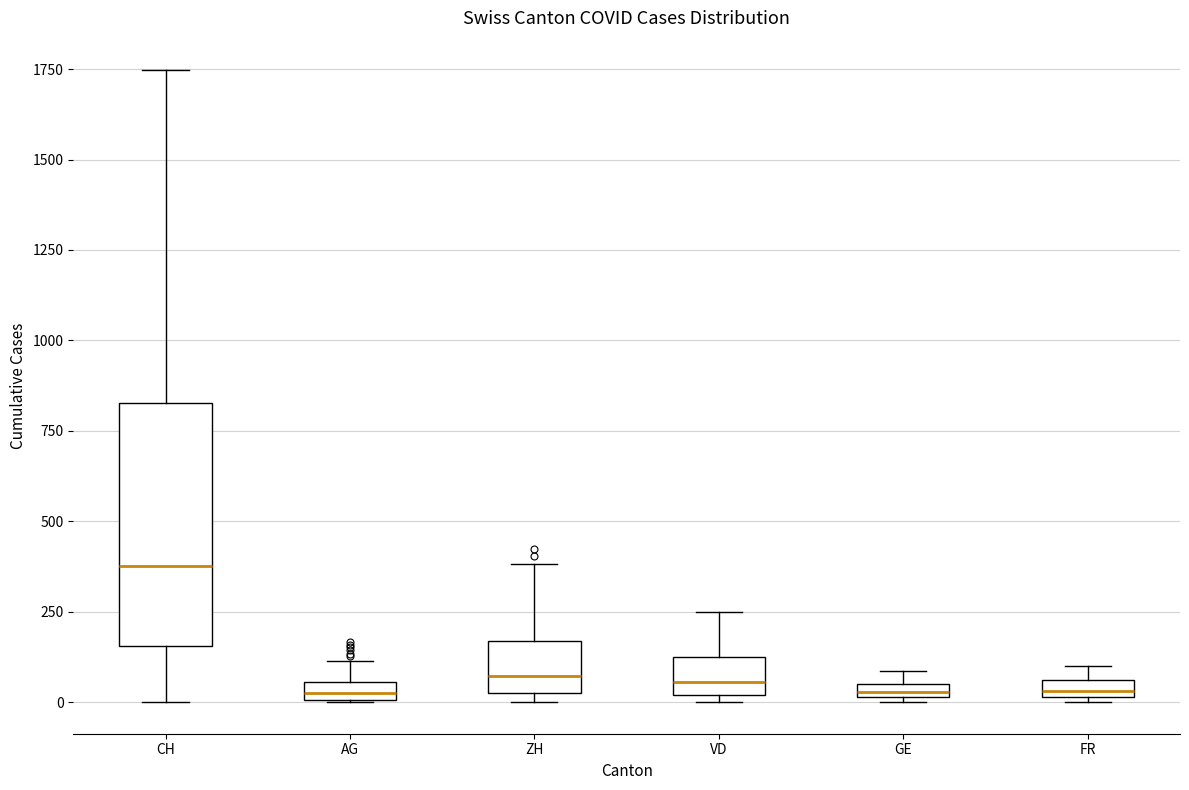

Which box's median line is the highest?

CH